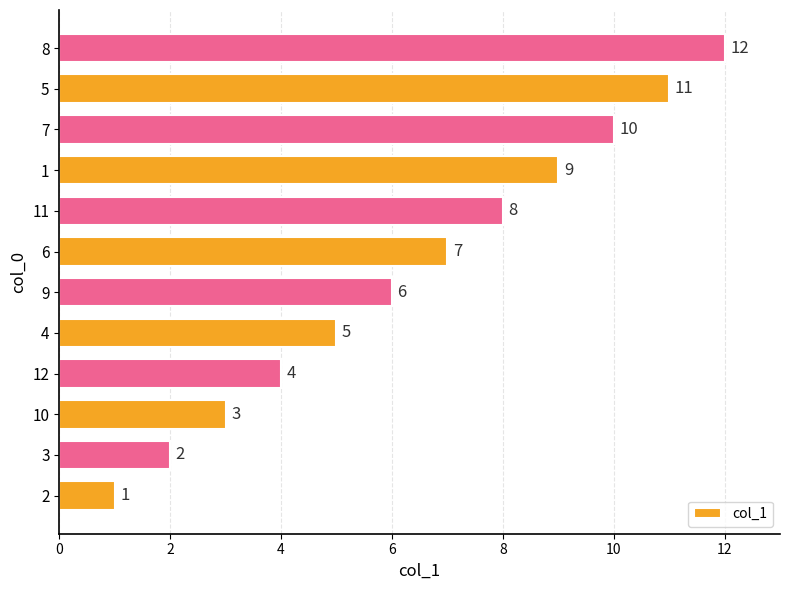

What is the sum of the values at 3 and 5?

13